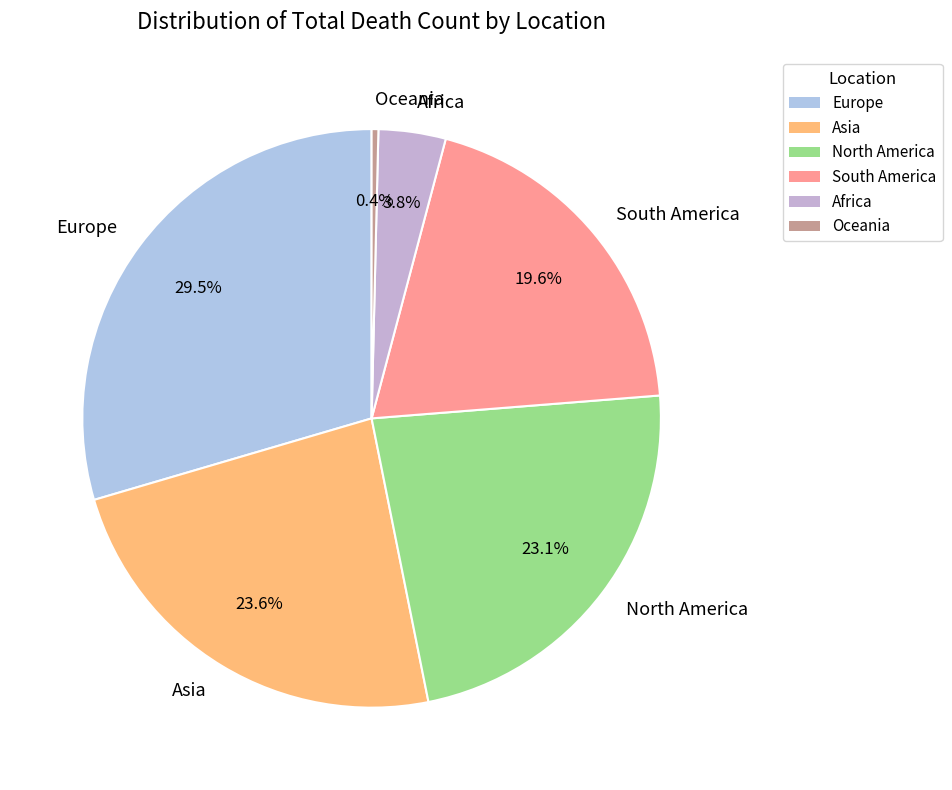

Does any single category account for the majority?

No